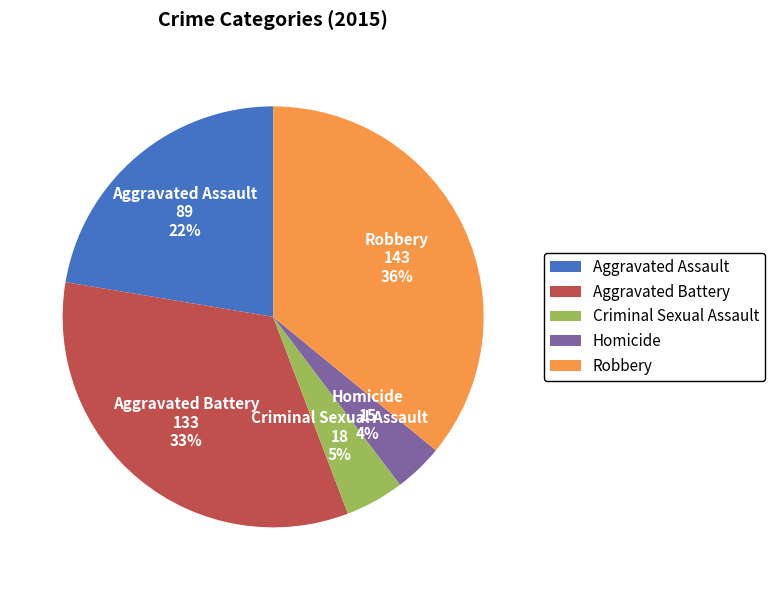

Rank the categories by value from highest to lowest.

Robbery, Aggravated Battery, Aggravated Assault, Criminal Sexual Assault, Homicide